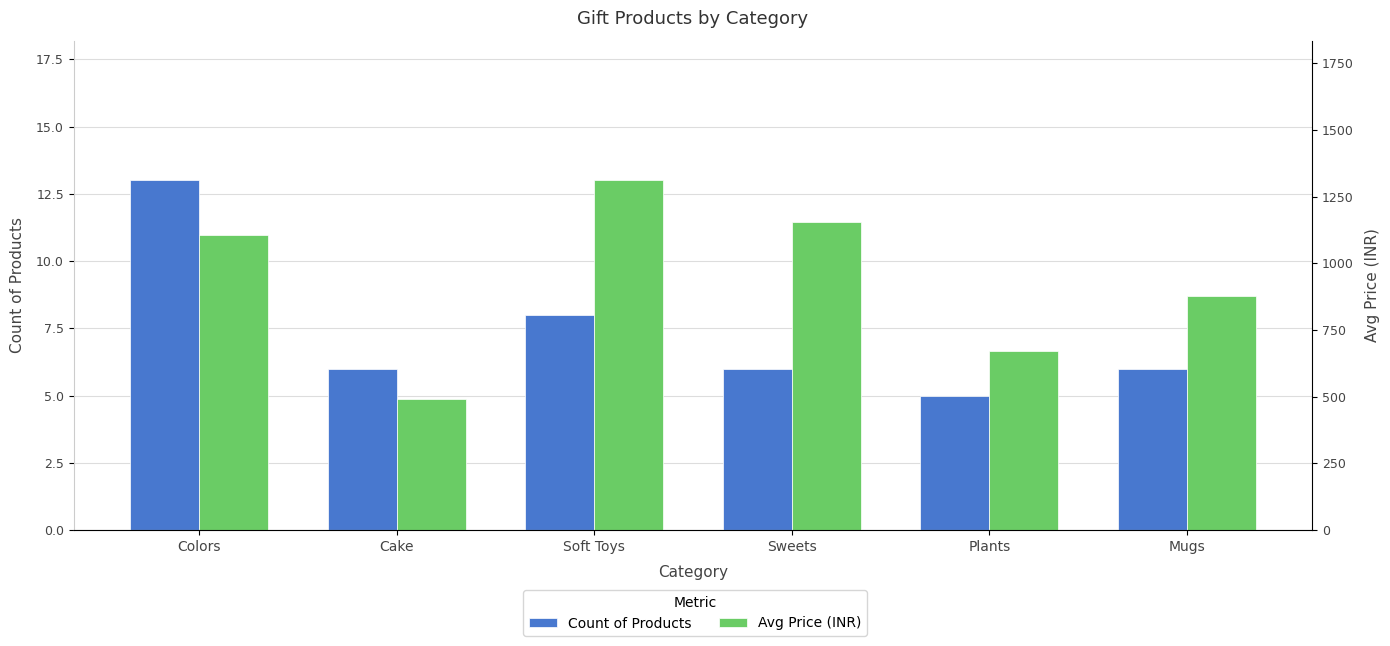

What position from the right is Mugs?

1